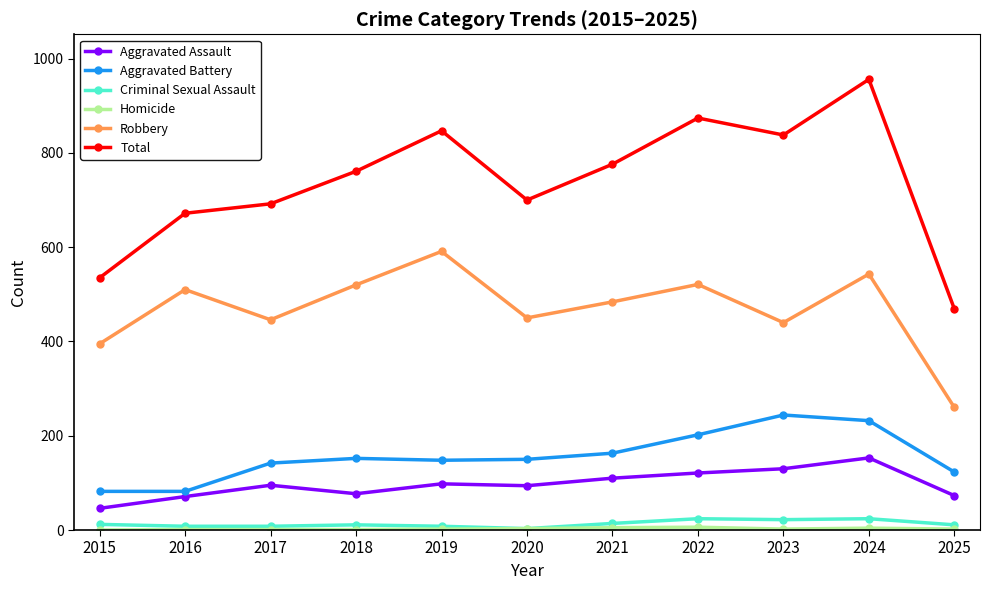

At which category is the sum across all series the highest?

2024